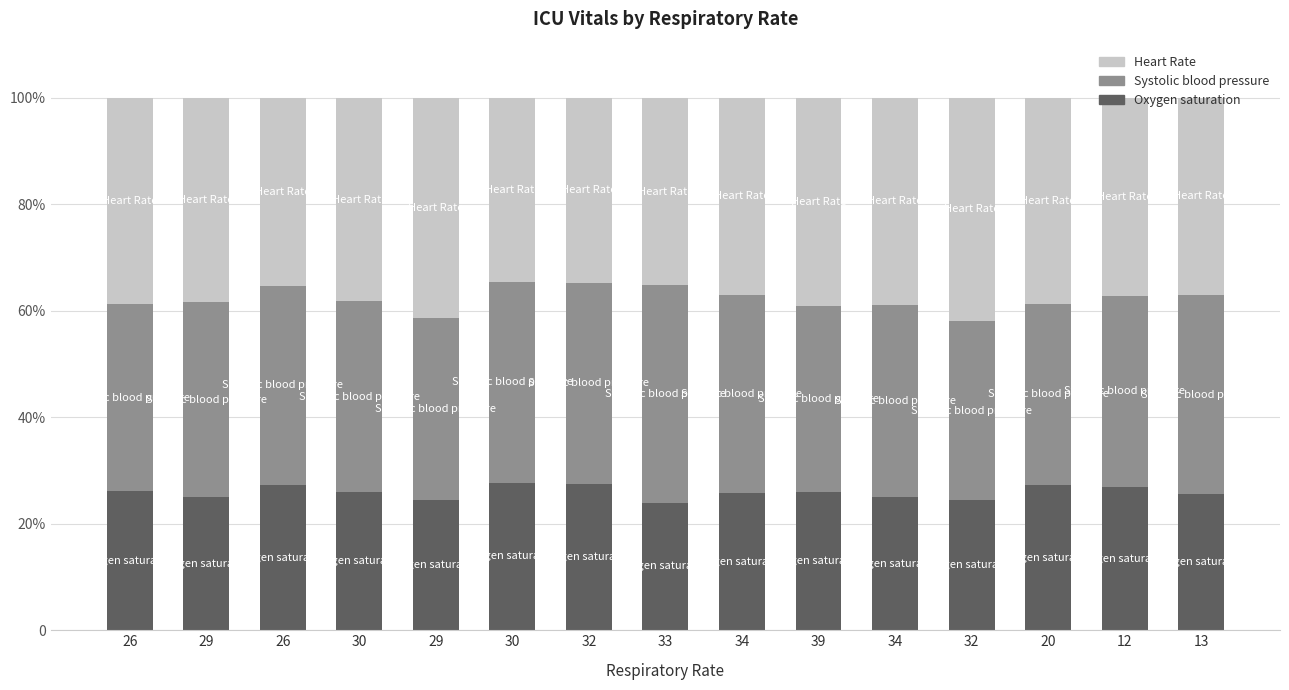

At which category is the sum across all series the highest?

29